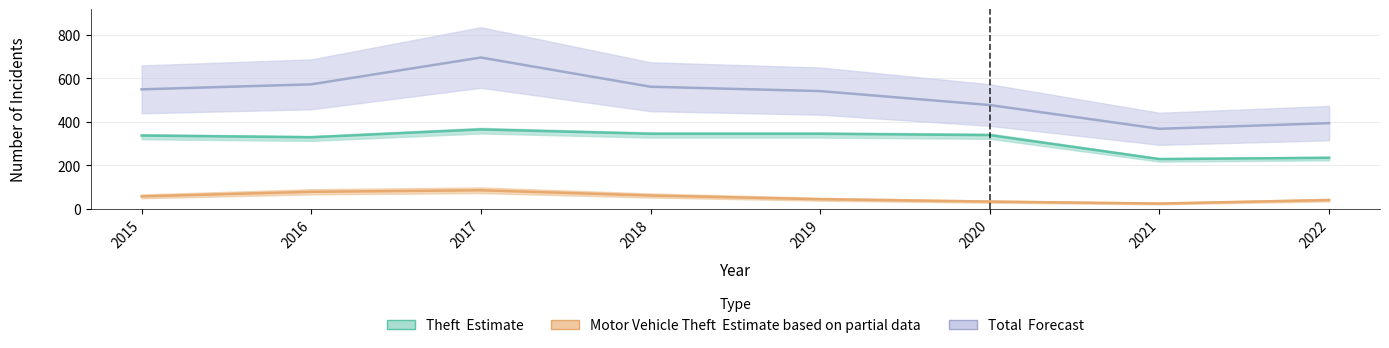

Where is the first local maximum for Theft?

2017